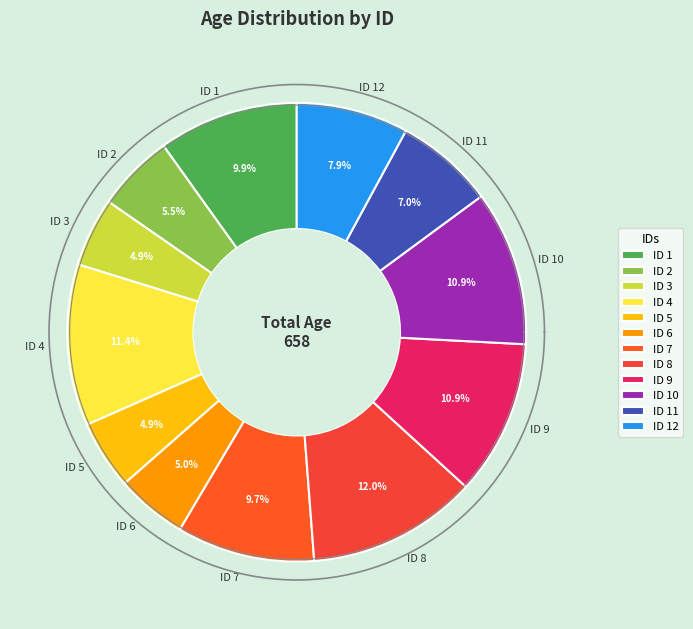

What percentage do ID 3 and ID 1 together represent?

14.7%